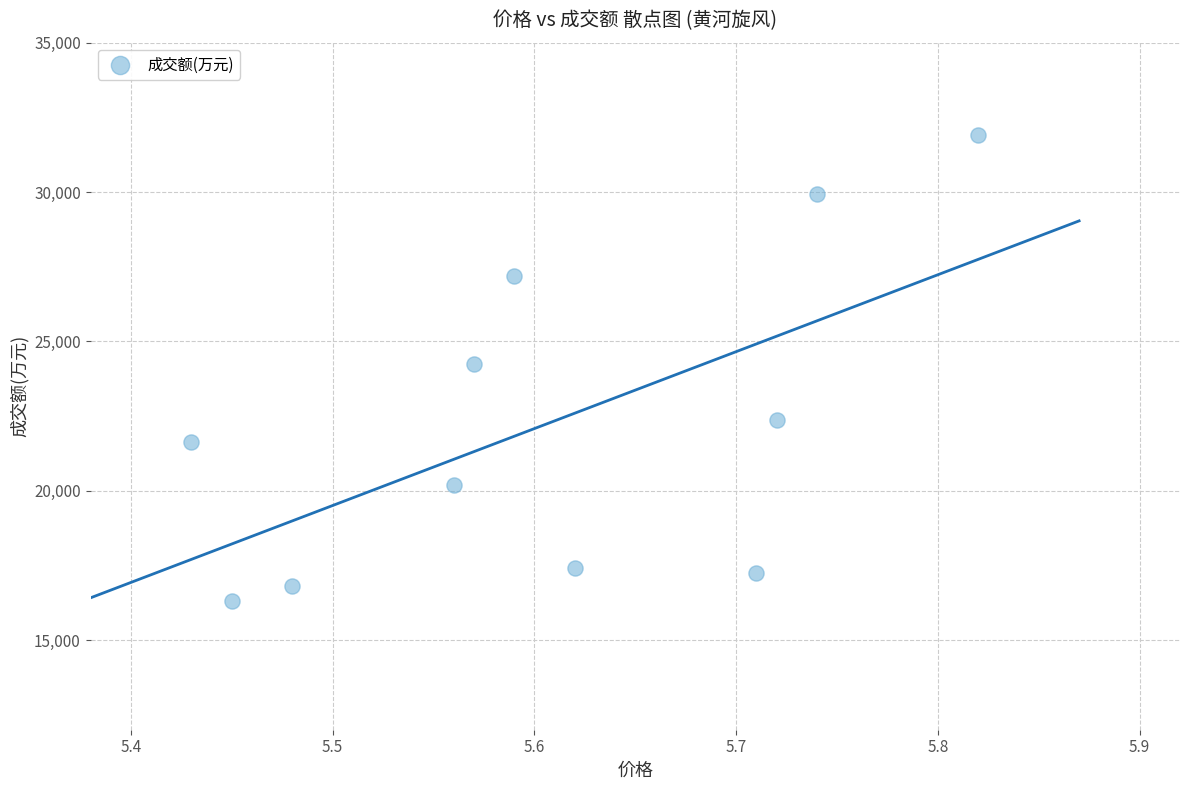

What is the average Y value?

22292